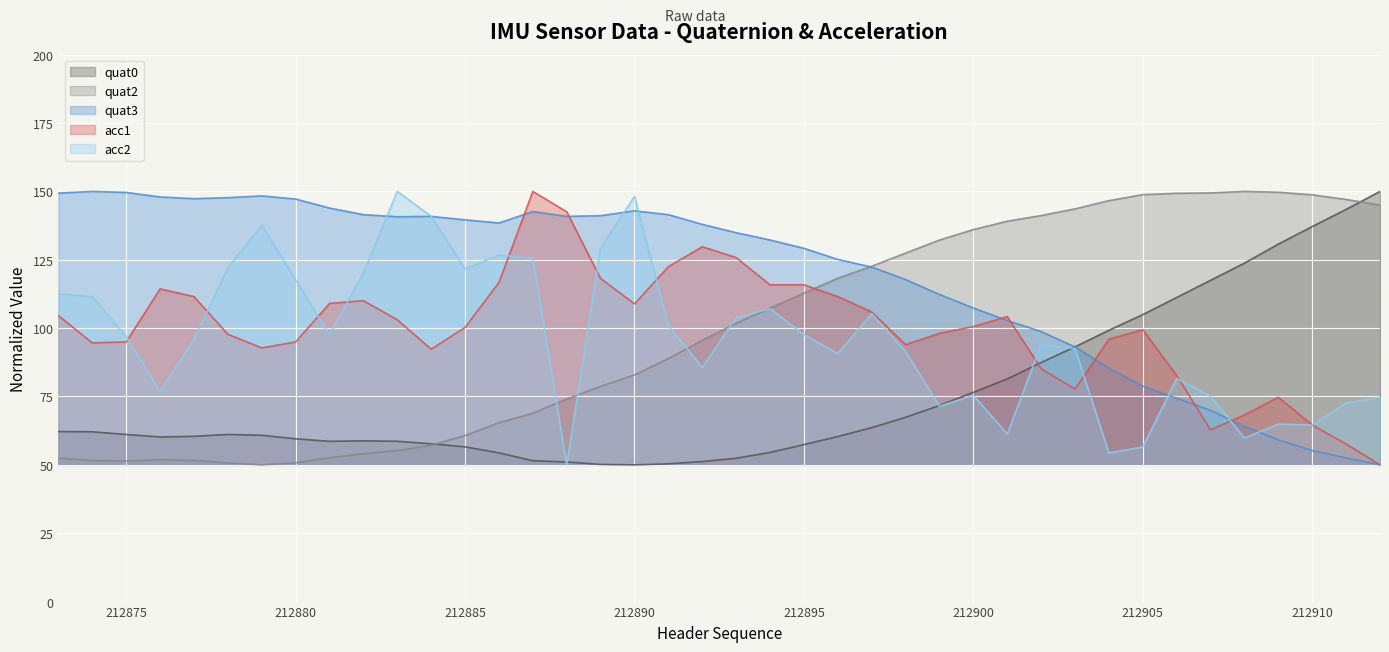

What is the minimum value for quat3?

50.0